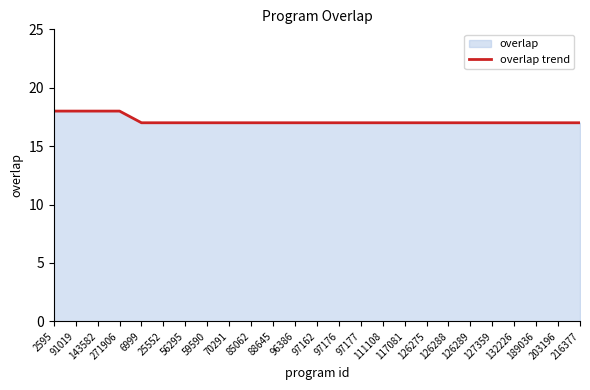

Reading left to right, what are all the values shown in this chart?

2595=18	91019=18	143582=18	271906=18	6999=17	25552=17	56295=17	59590=17	70291=17	85062=17	88645=17	96386=17	97162=17	97176=17	97177=17	111108=17	117081=17	126275=17	126288=17	126289=17	127359=17	132226=17	189036=17	203196=17	216377=17